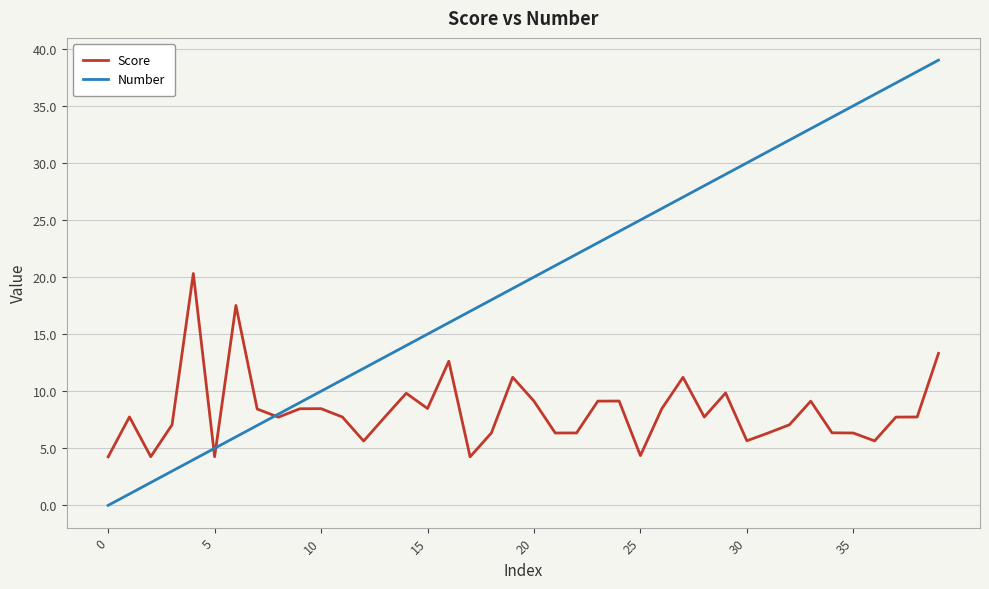

What is the sum of all Number values?

780.0